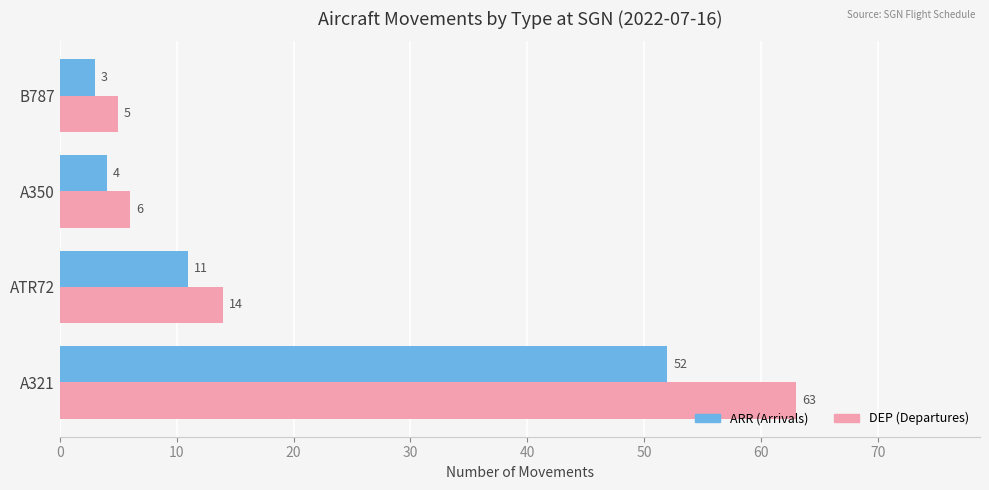

What is the sum of all DEP (Departures) values?

88